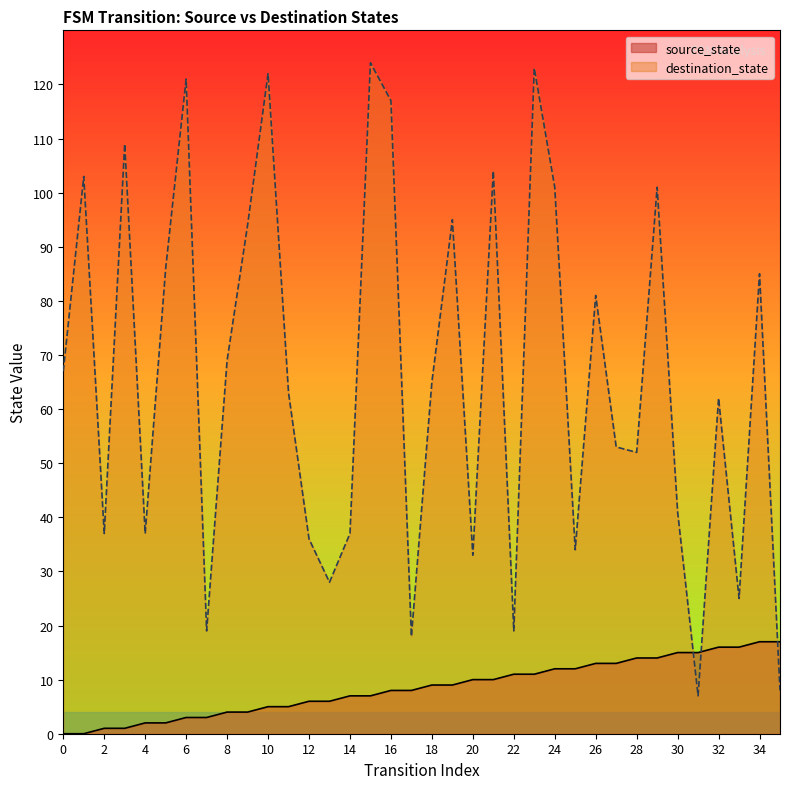

Is the value of destination_state at 28 greater than the value of source_state at 34?

Yes